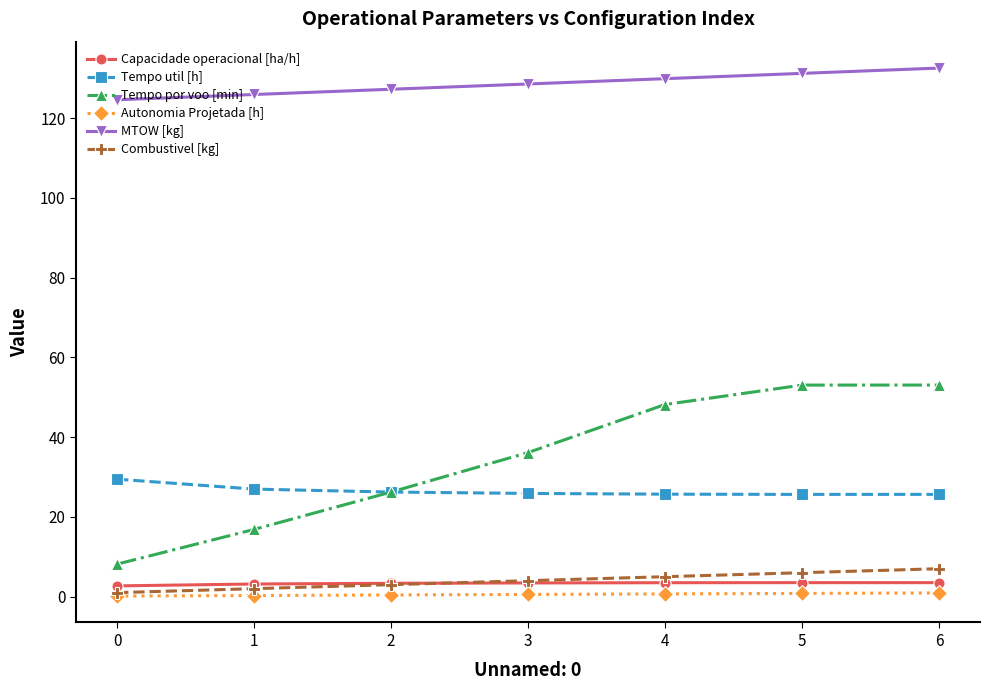

What is the difference between the second highest and second lowest values in the Autonomia Projetada [h] series?

0.5